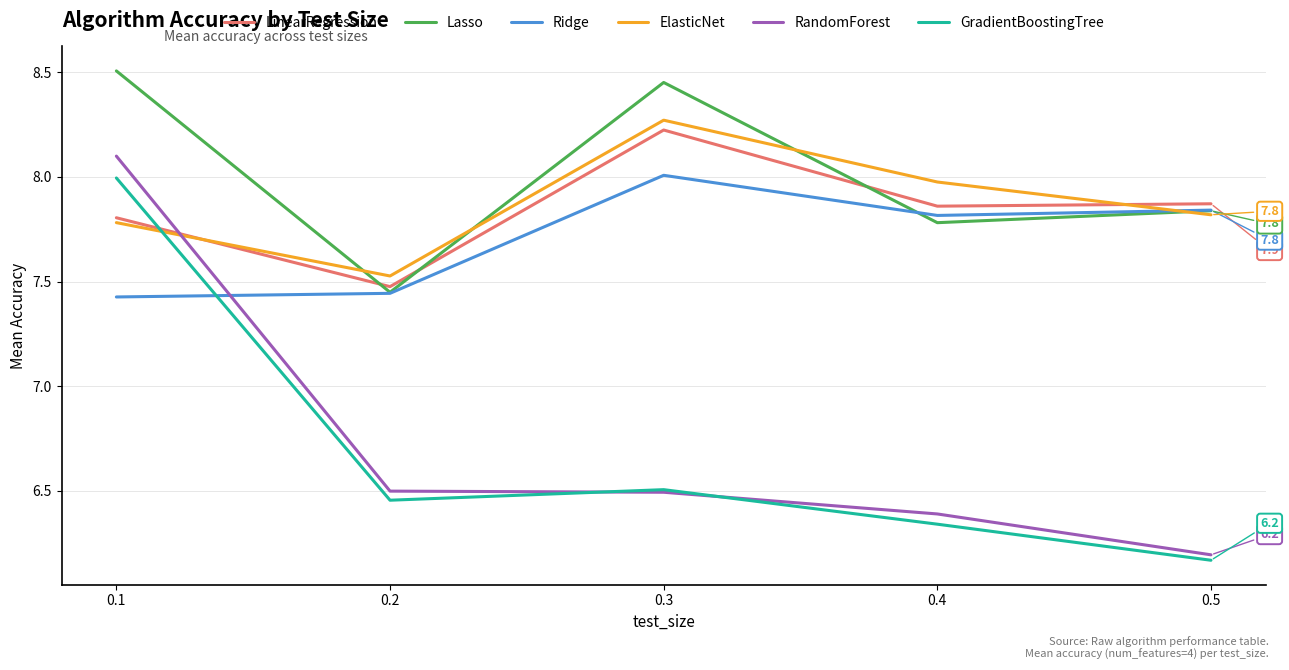

What are all the series names shown in the legend?

LinearRegression, Lasso, Ridge, ElasticNet, RandomForest, GradientBoostingTree